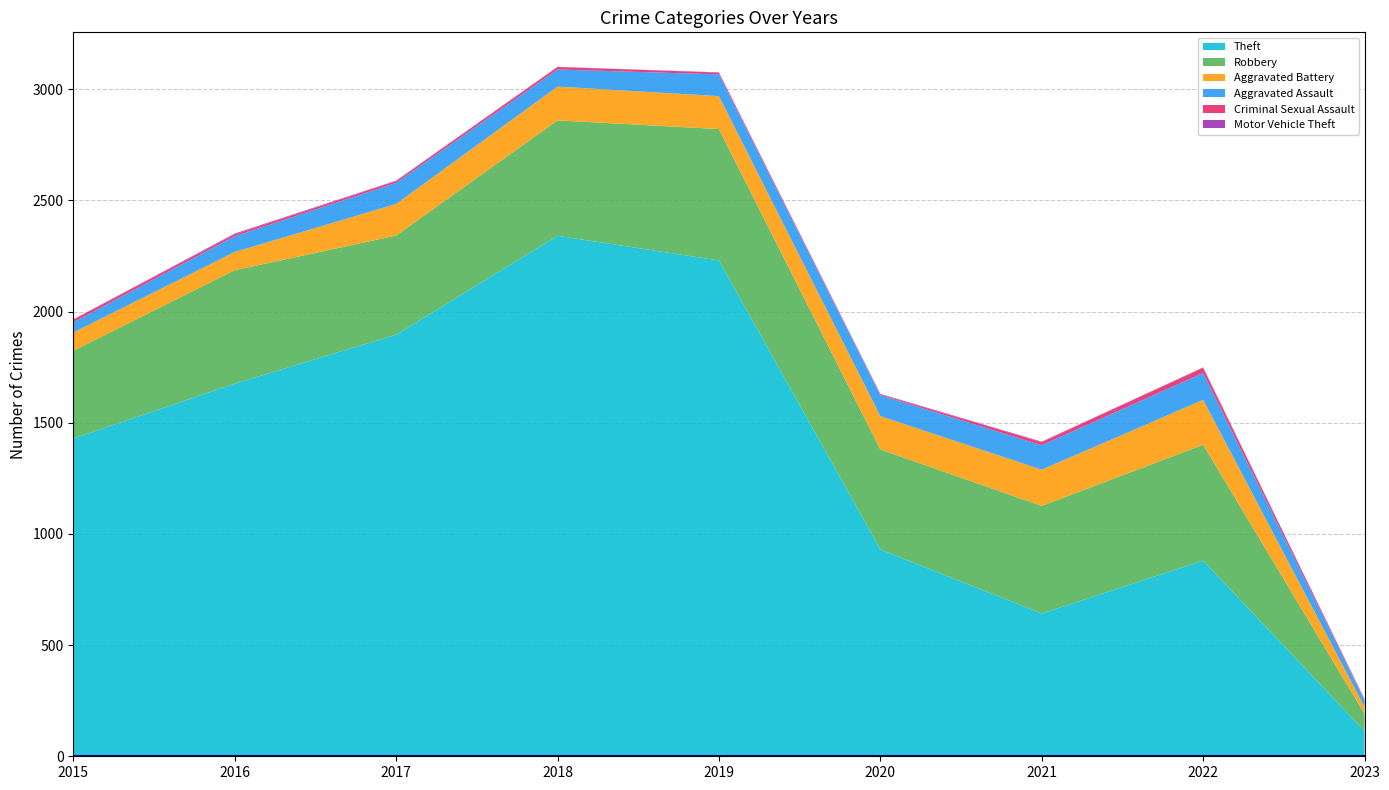

Reading right to left, transcribe all the data shown in this chart.

Theft: 2023=113	2022=880	2021=642	2020=930	2019=2230	2018=2341	2017=1896	2016=1676	2015=1429
Robbery: 2023=78	2022=521	2021=484	2020=450	2019=591	2018=519	2017=446	2016=510	2015=395
Aggravated Battery: 2023=31	2022=202	2021=163	2020=150	2019=148	2018=152	2017=142	2016=82	2015=82
Aggravated Assault: 2023=29	2022=121	2021=110	2020=94	2019=98	2018=77	2017=95	2016=71	2015=46
Criminal Sexual Assault: 2023=4	2022=23	2021=14	2020=3	2019=8	2018=11	2017=8	2016=8	2015=12
Motor Vehicle Theft: 2023=2	2022=2	2021=2	2020=3	2019=1	2018=1	2017=2	2016=4	2015=1